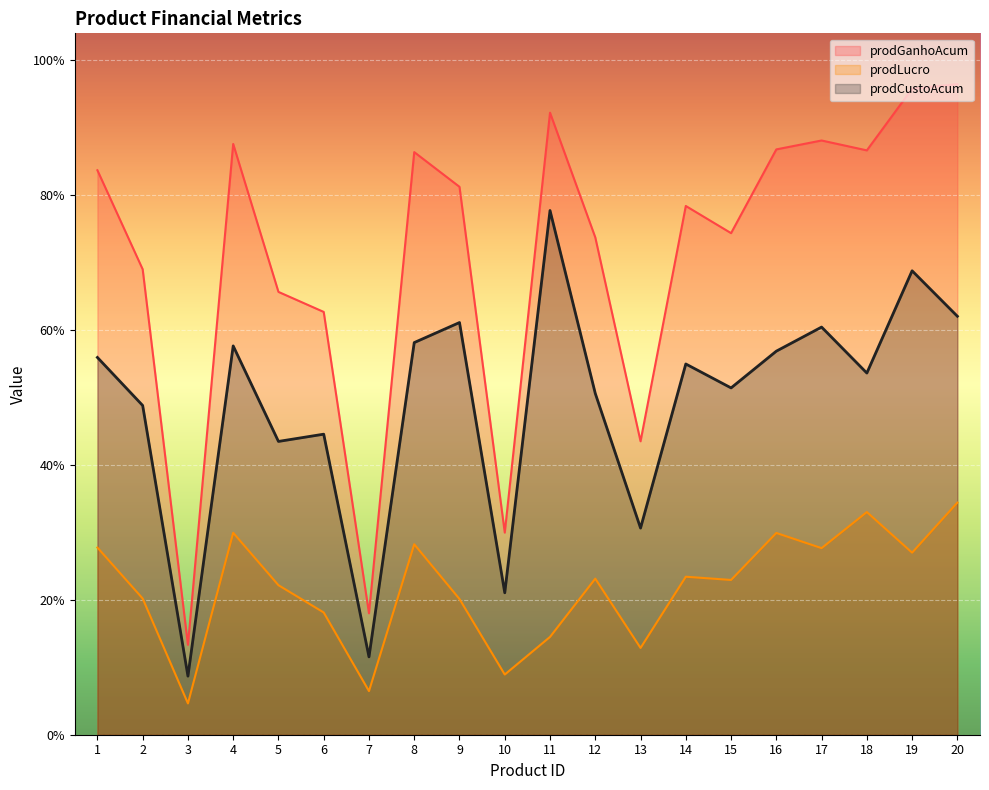

Reading left to right, list all the values displayed in this chart.

prodGanhoAcum: 20924.3	17253.5	3331.9	21899.4	16415.2	15672.7	4502.4	21597.1	20310.2	7492.5	23058.0	18436.5	10877.7	19600.3	18593.3	21697.6	22027.8	21661.1	23946.9	24116.5
prodLucro: 6938.9	5049.0	1160.7	7486.5	5542.9	4531.6	1616.8	7060.5	5030.4	2231.3	3625.6	5785.9	3217.7	5857.0	5737.2	7479.0	6916.6	8254.1	6749.4	8604.2
prodCustoAcum: 13985.5	12204.5	2171.2	14412.9	10872.2	11141.1	2885.6	14536.5	15279.8	5261.2	19432.4	12650.6	7660.0	13743.4	12856.1	14218.6	15111.2	13407.0	17197.6	15512.2